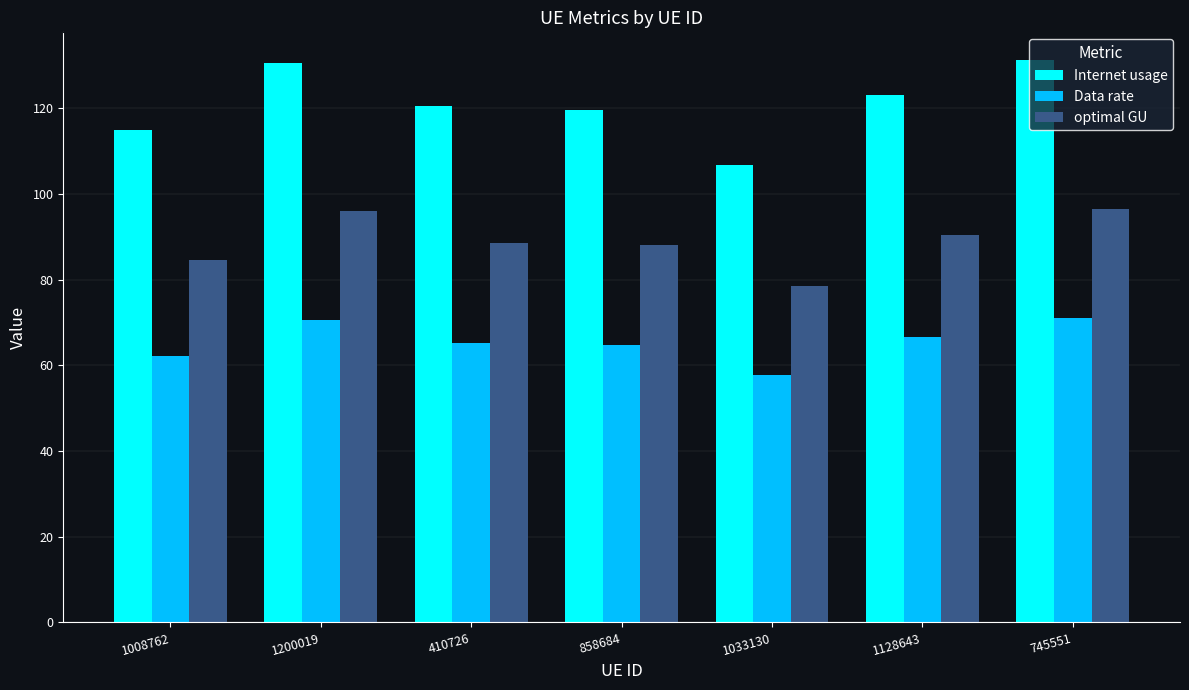

What is the sum of all Data rate values?

458.6